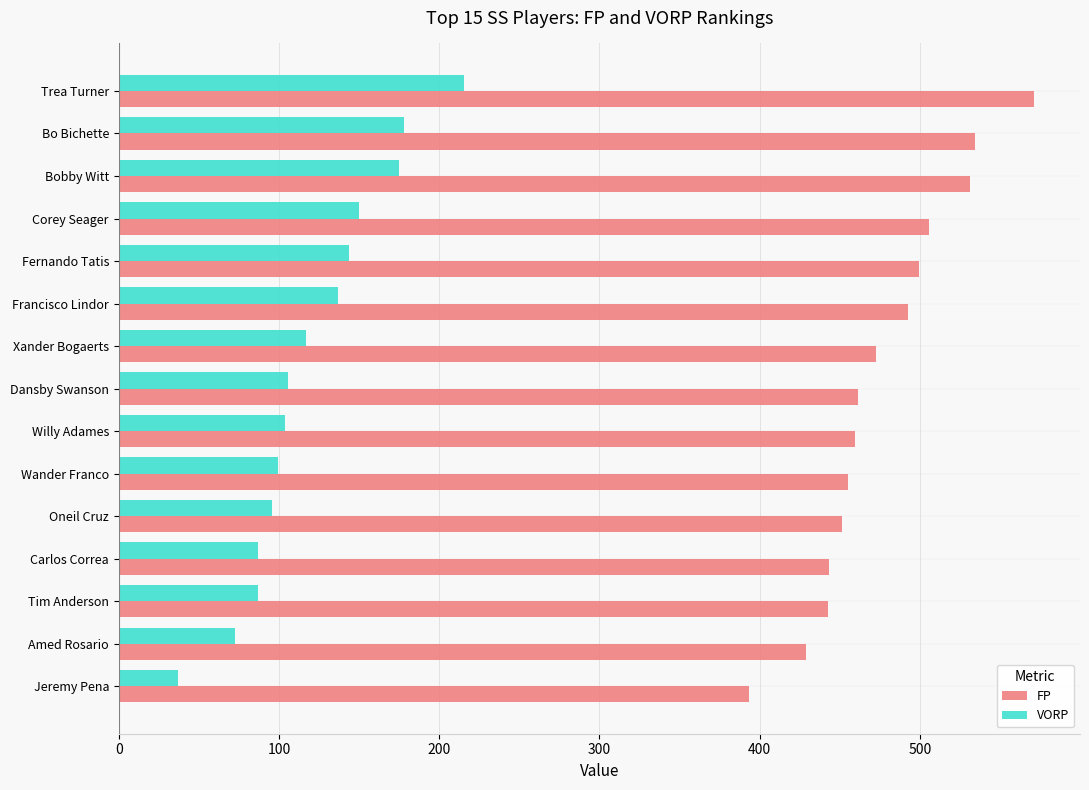

At which category is the sum across all series the highest?

Trea Turner